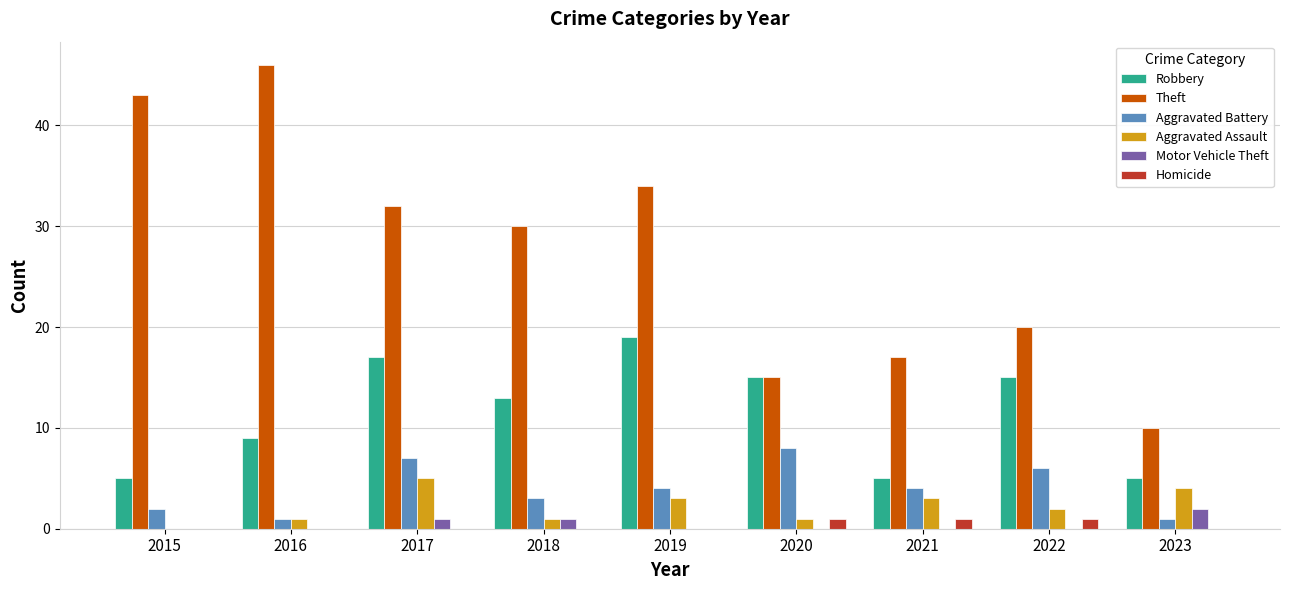

Reading left to right, transcribe all the data shown in this chart.

Robbery: 2015=5	2016=9	2017=17	2018=13	2019=19	2020=15	2021=5	2022=15	2023=5
Theft: 2015=43	2016=46	2017=32	2018=30	2019=34	2020=15	2021=17	2022=20	2023=10
Aggravated Battery: 2015=2	2016=1	2017=7	2018=3	2019=4	2020=8	2021=4	2022=6	2023=1
Aggravated Assault: 2015=0	2016=1	2017=5	2018=1	2019=3	2020=1	2021=3	2022=2	2023=4
Motor Vehicle Theft: 2015=0	2016=0	2017=1	2018=1	2019=0	2020=0	2021=0	2022=0	2023=2
Homicide: 2015=0	2016=0	2017=0	2018=0	2019=0	2020=1	2021=1	2022=1	2023=0